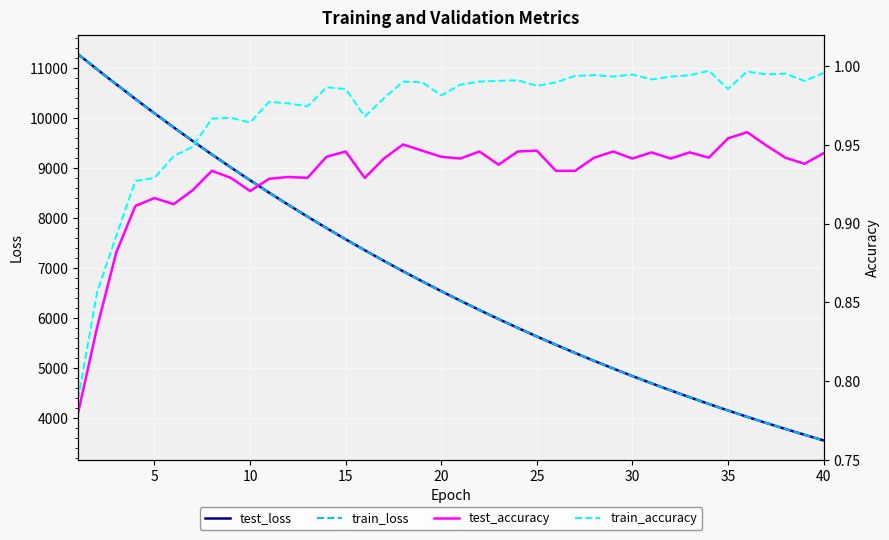

What is the difference between the maximum and minimum values in the train_loss series?

7734.7